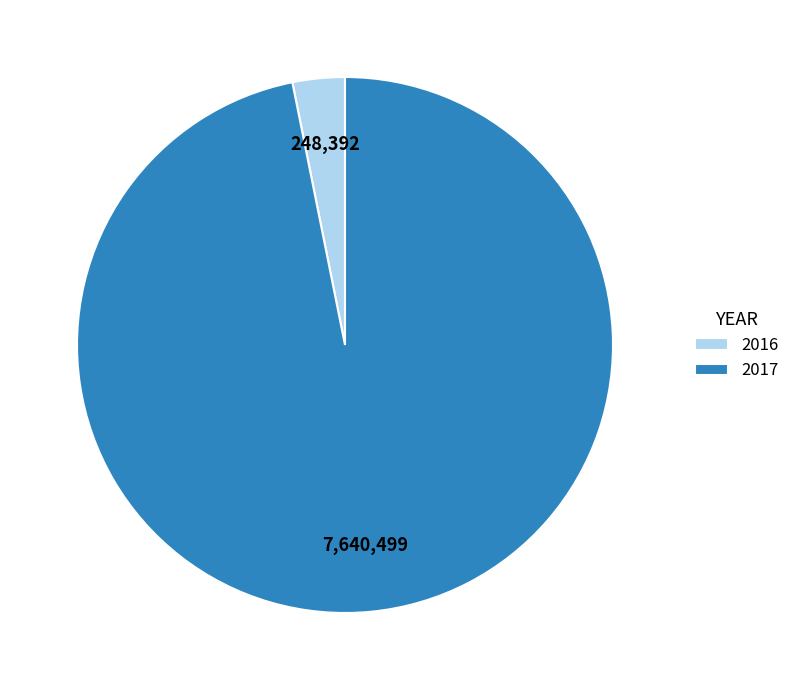

Which category has the smallest portion of the pie?

2016